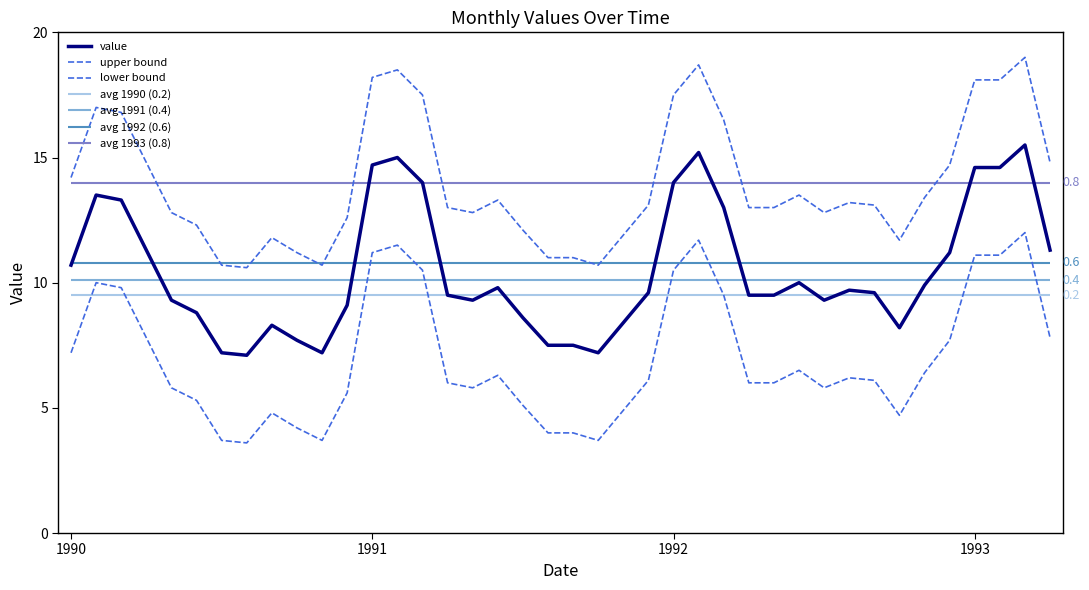

Is the value of upper bound at 36 greater than the value of value at 17?

Yes